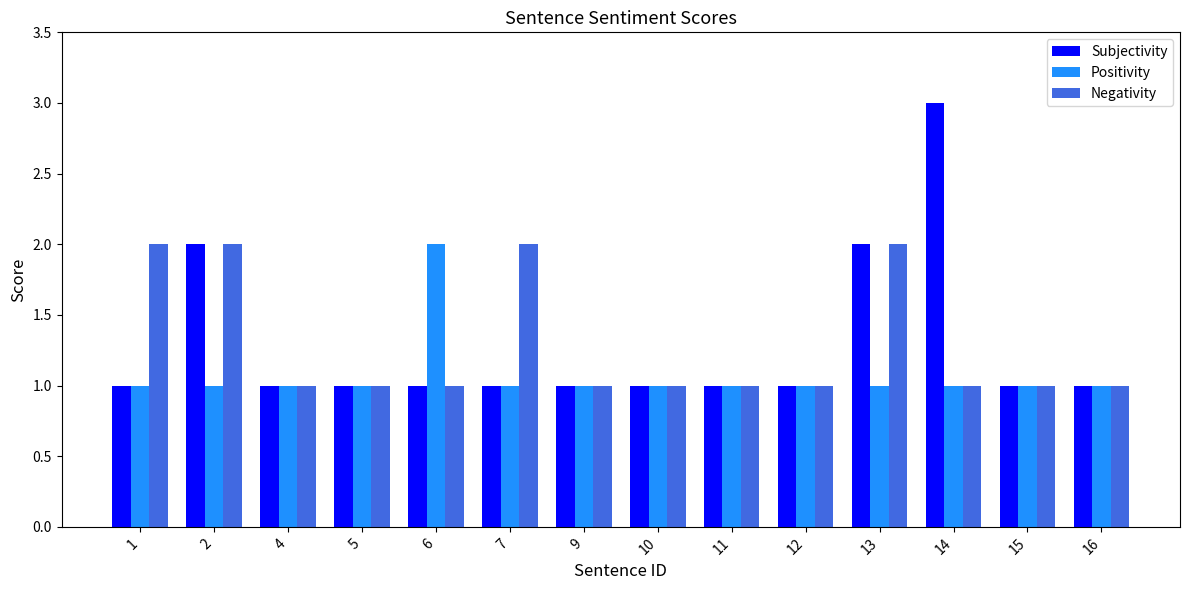

What is the sum of the Subjectivity values at 15 and 1?

2